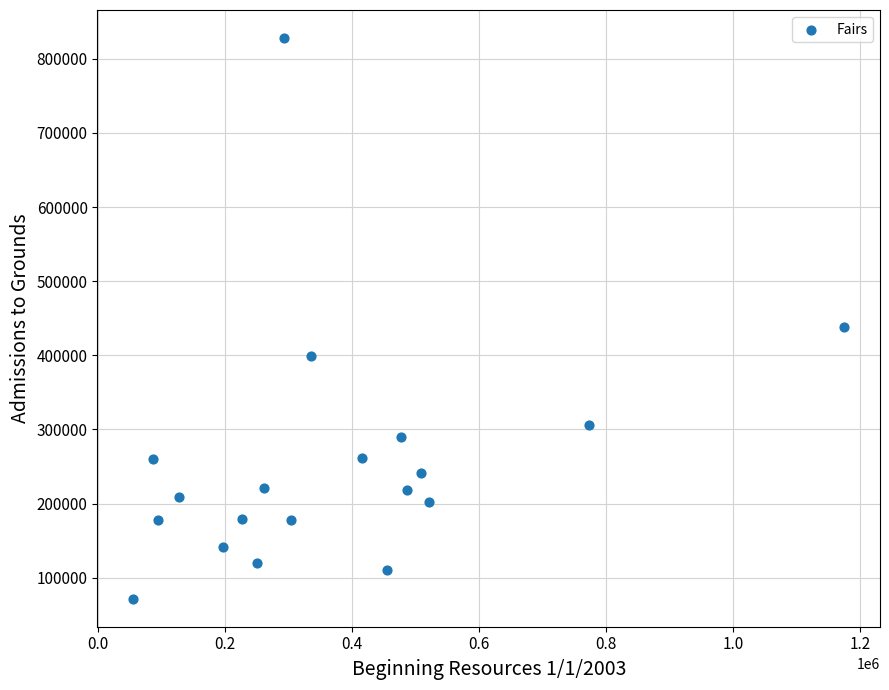

What Y value in the scatter plot is closest to 449914?

438917.0